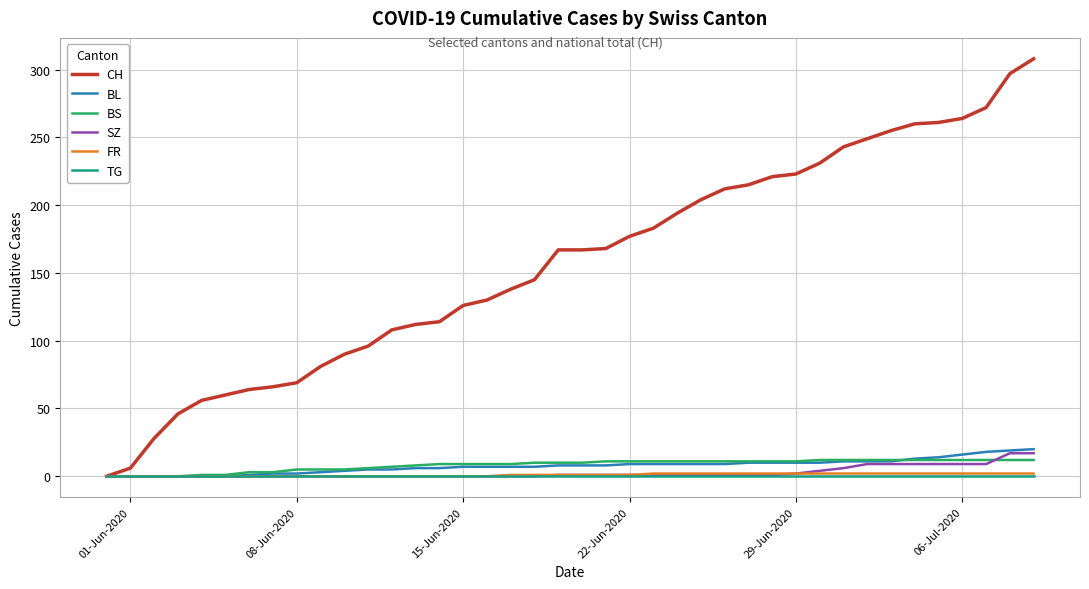

Which series has the largest range (max minus min)?

CH